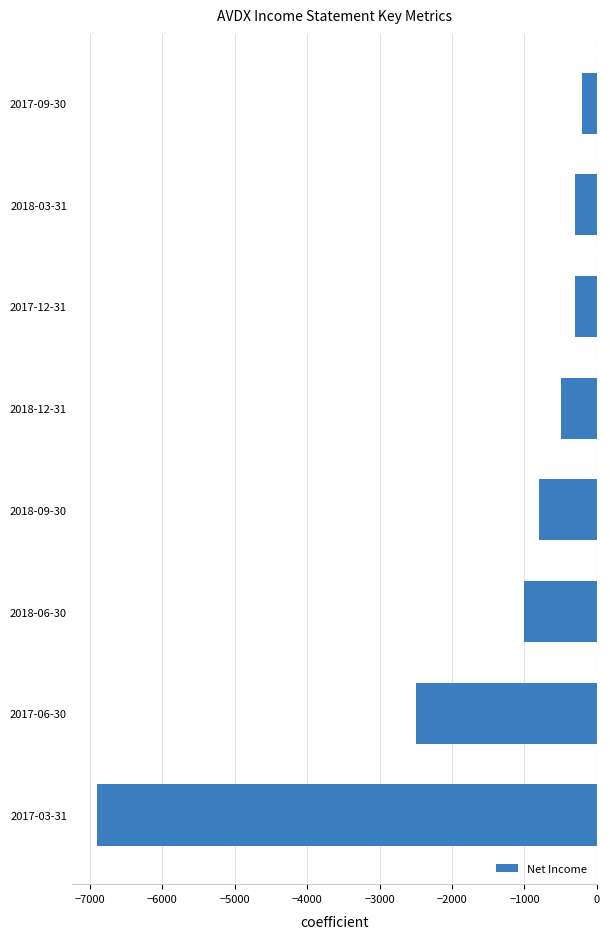

Which label corresponds to the largest value in the chart?

2017-09-30